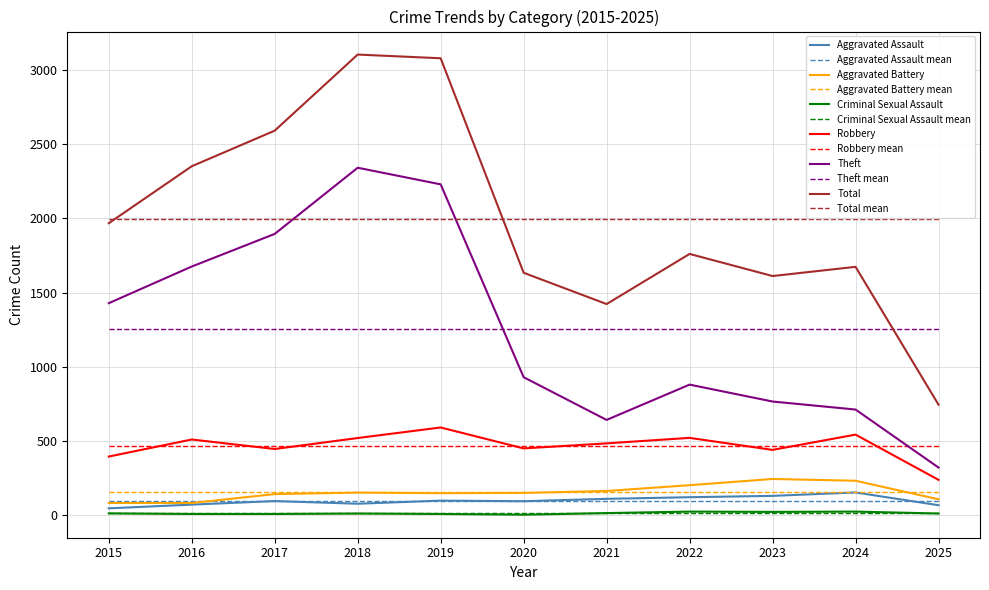

True or false: Aggravated Assault and Criminal Sexual Assault intersect in this chart.

False